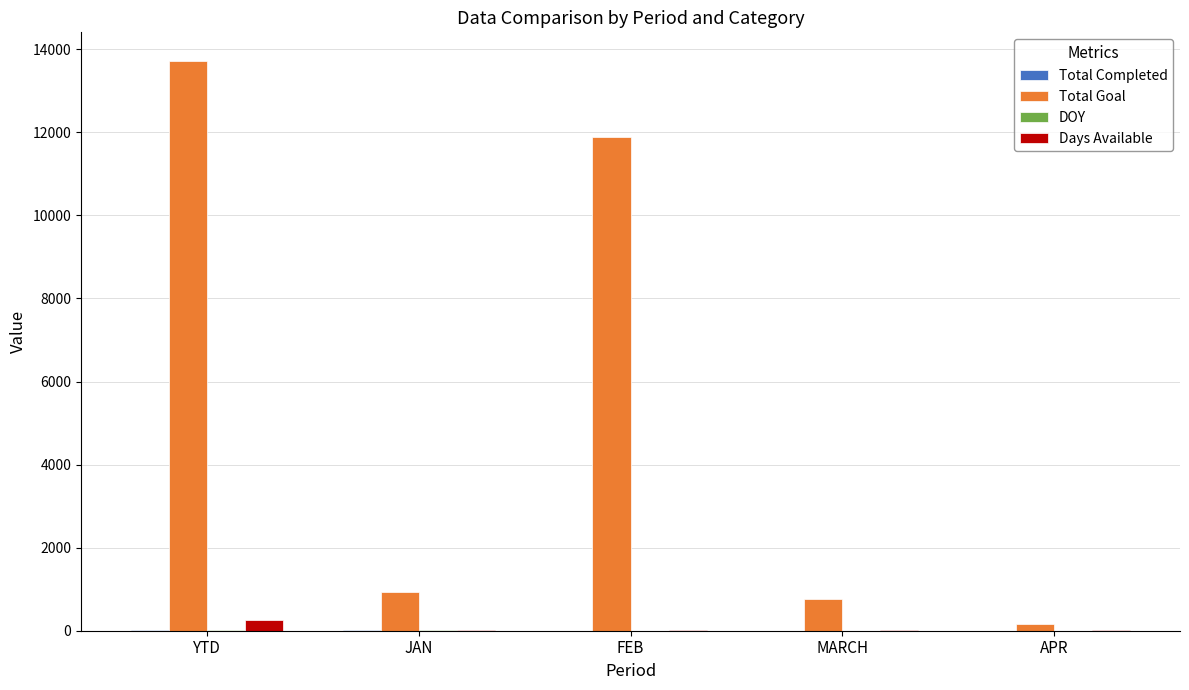

Which series has the largest total across all categories?

Total Goal